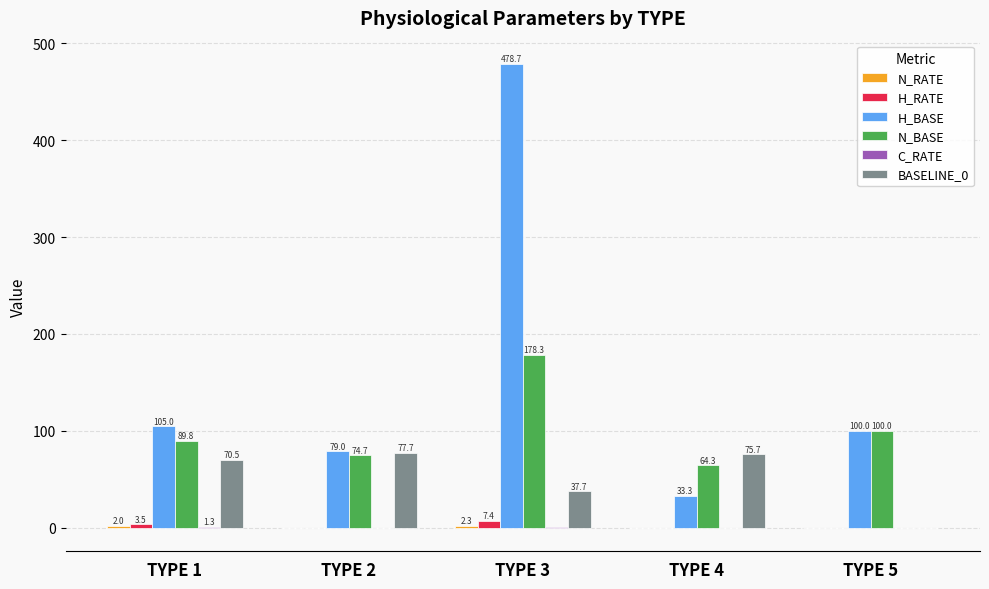

What is the greatest value displayed?

478.7